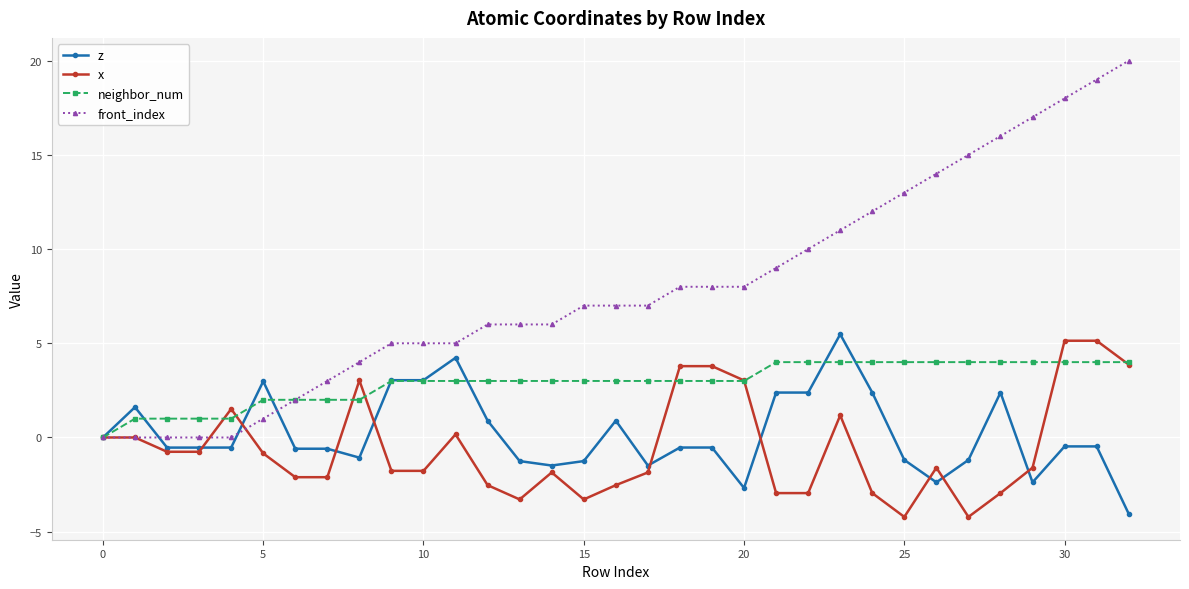

True or false: x has more than 1 interior local peaks.

True